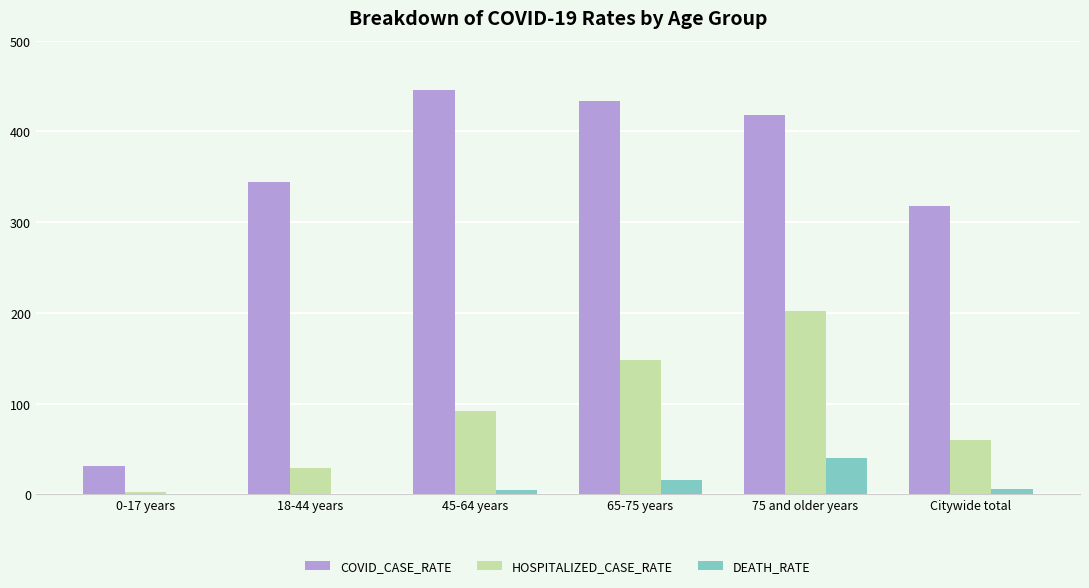

Which series has the largest total across all categories?

COVID_CASE_RATE